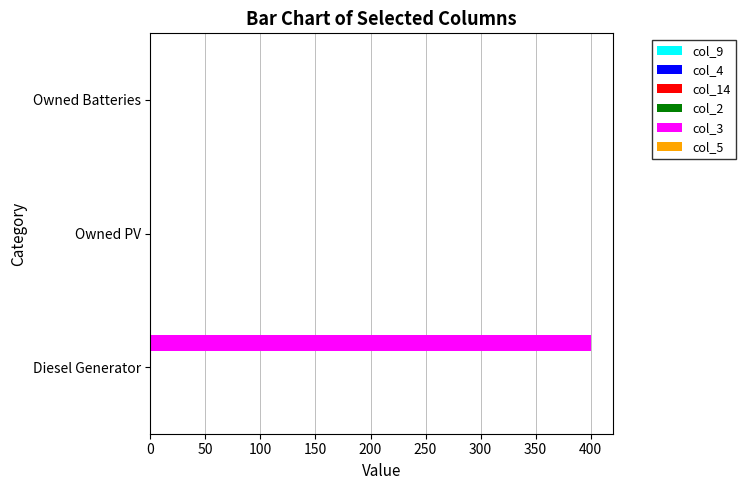

How many data points does each series have?

3